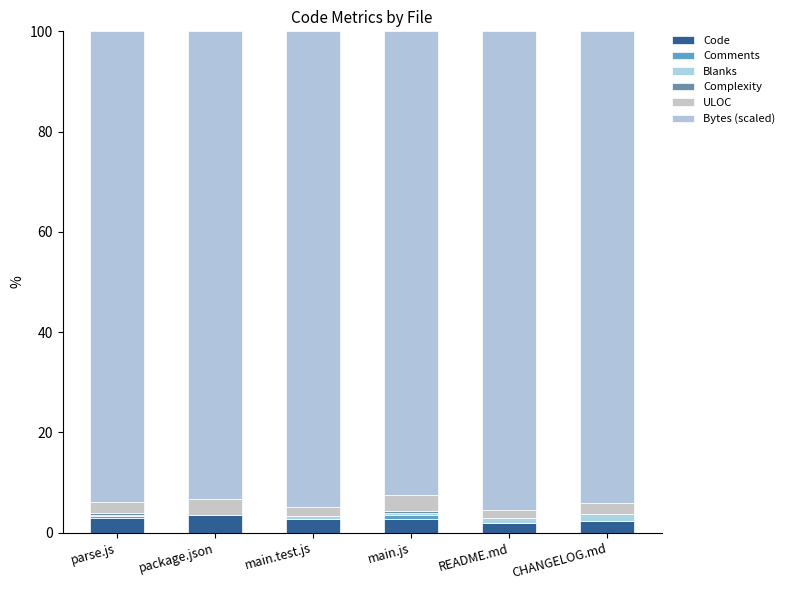

Which series has the largest range (max minus min)?

Bytes (scaled)